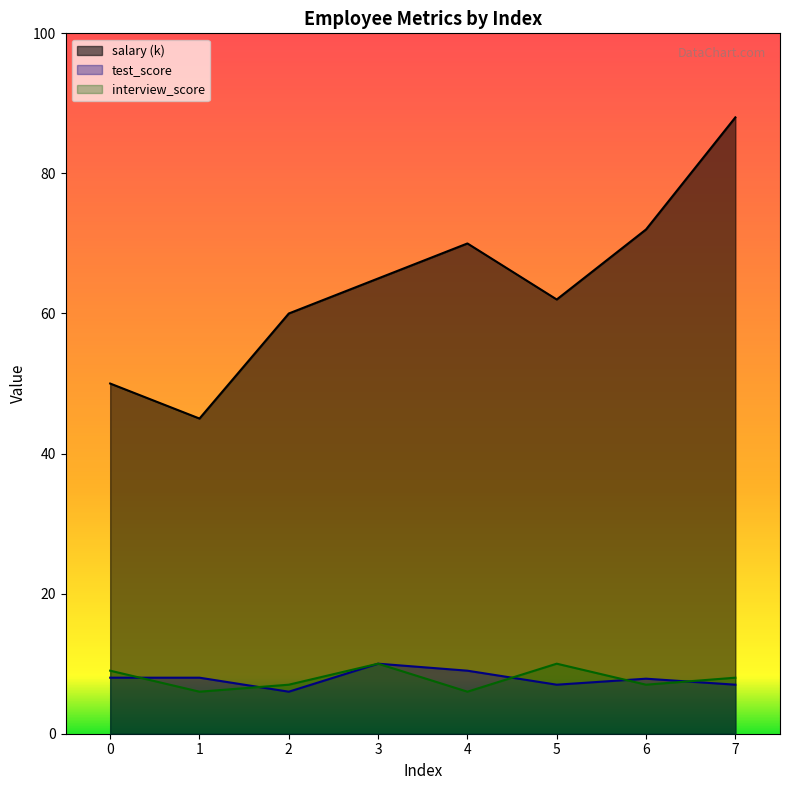

Reading right to left, what are all the values shown in this chart?

salary: 7=88.0	6=72.0	5=62.0	4=70.0	3=65.0	2=60.0	1=45.0	0=50.0
test_score: 7=7.0	6=7.9	5=7.0	4=9.0	3=10.0	2=6.0	1=8.0	0=8.0
interview_score: 7=8.0	6=7.0	5=10.0	4=6.0	3=10.0	2=7.0	1=6.0	0=9.0